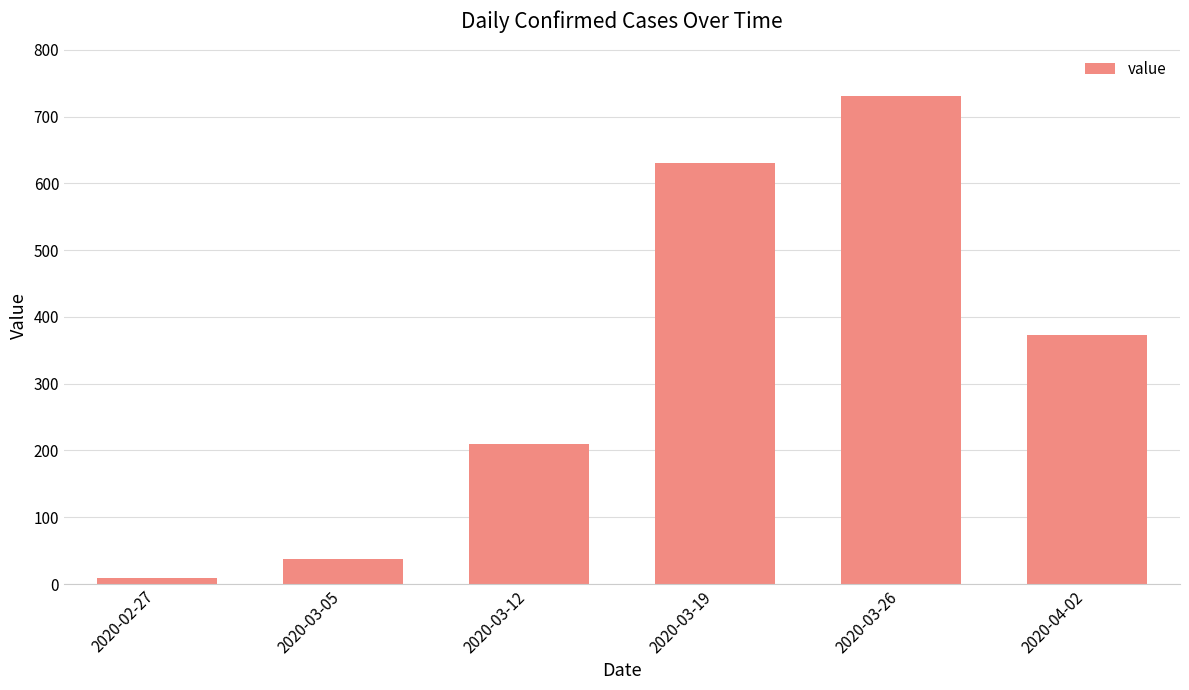

What is the approximate value at 2020-03-19?

631